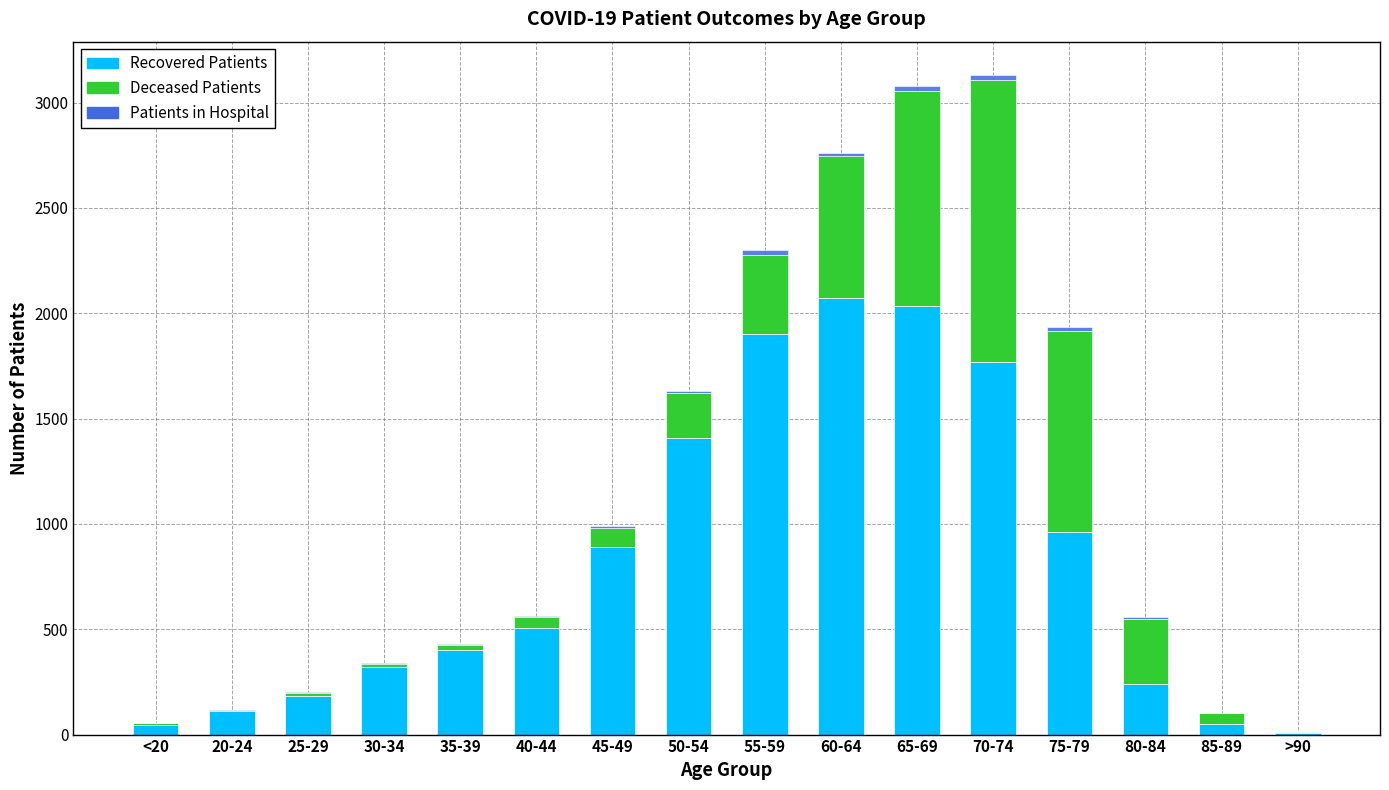

Count the number of categories in the chart.

16